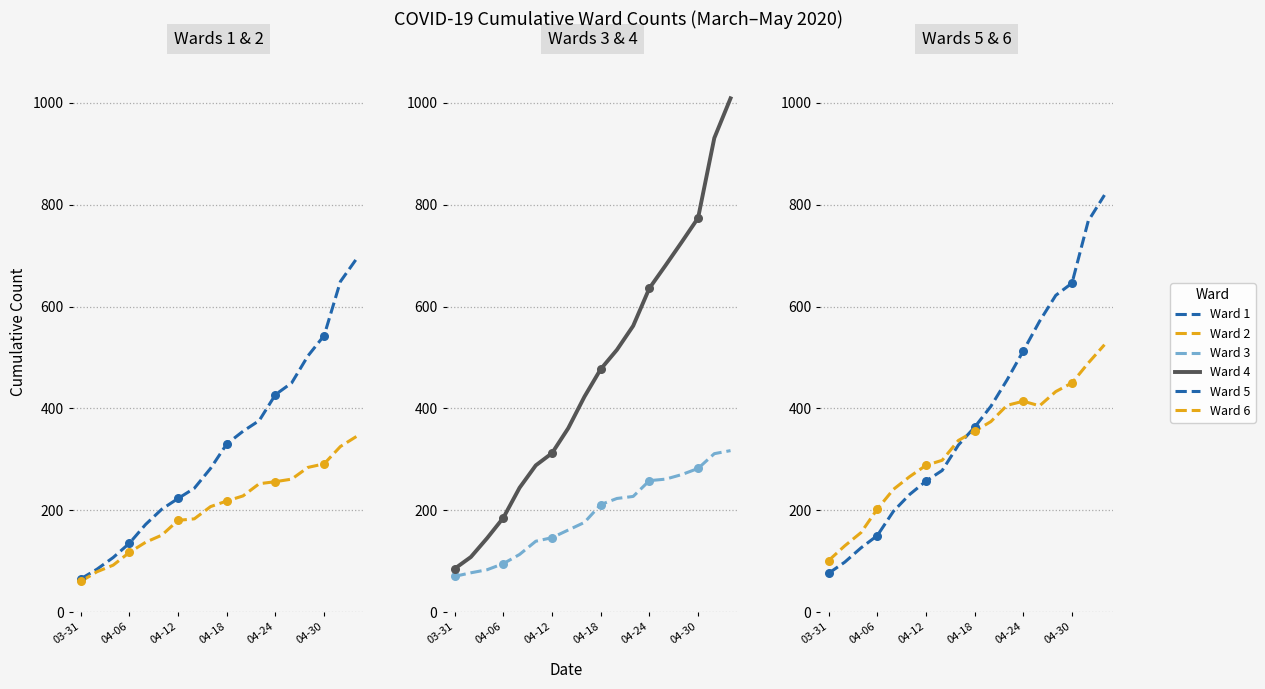

At which category is the sum across all series the highest?

17